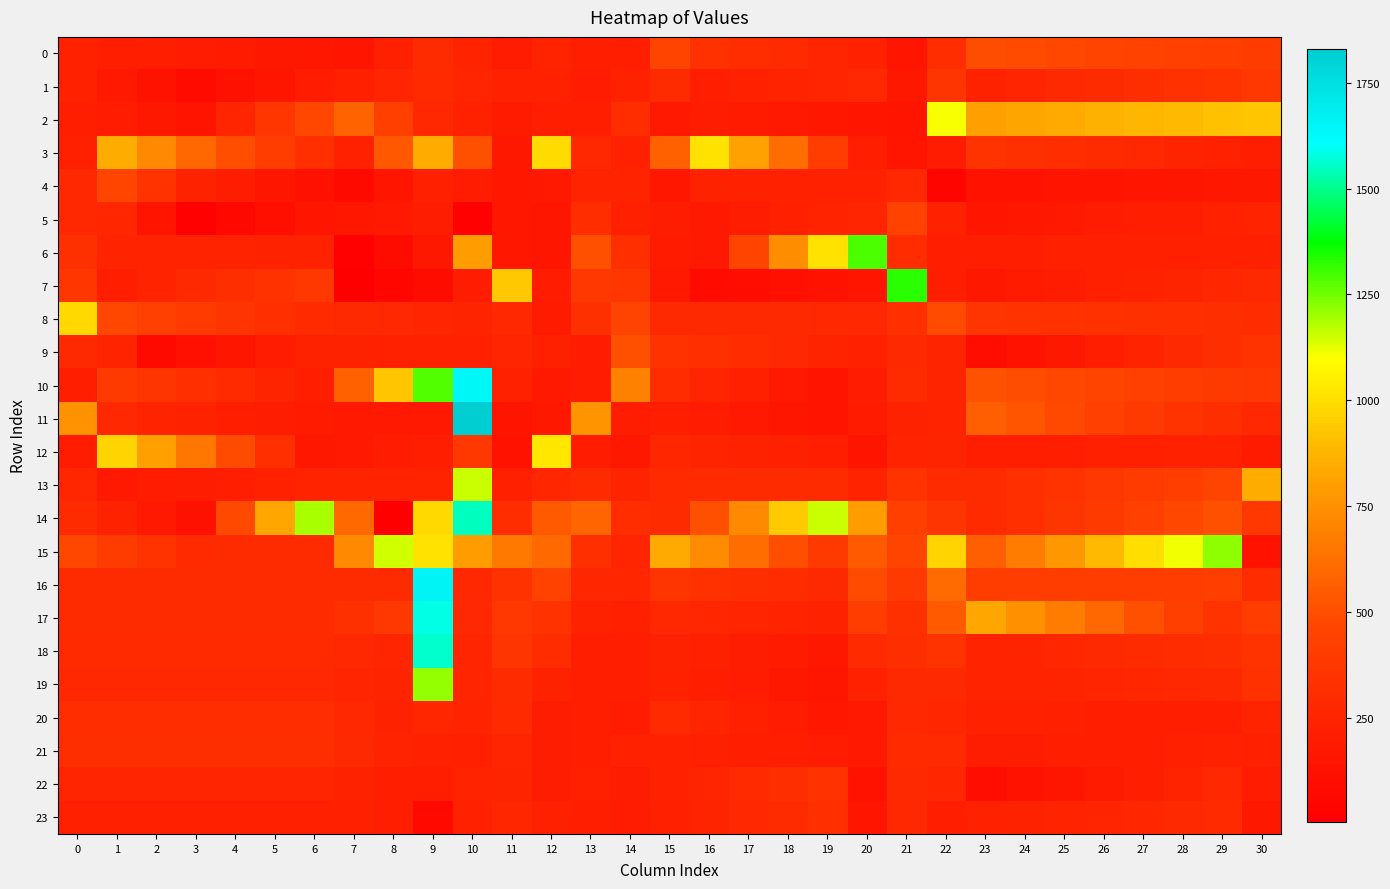

At how many categories does at least one series exceed 1351?

2